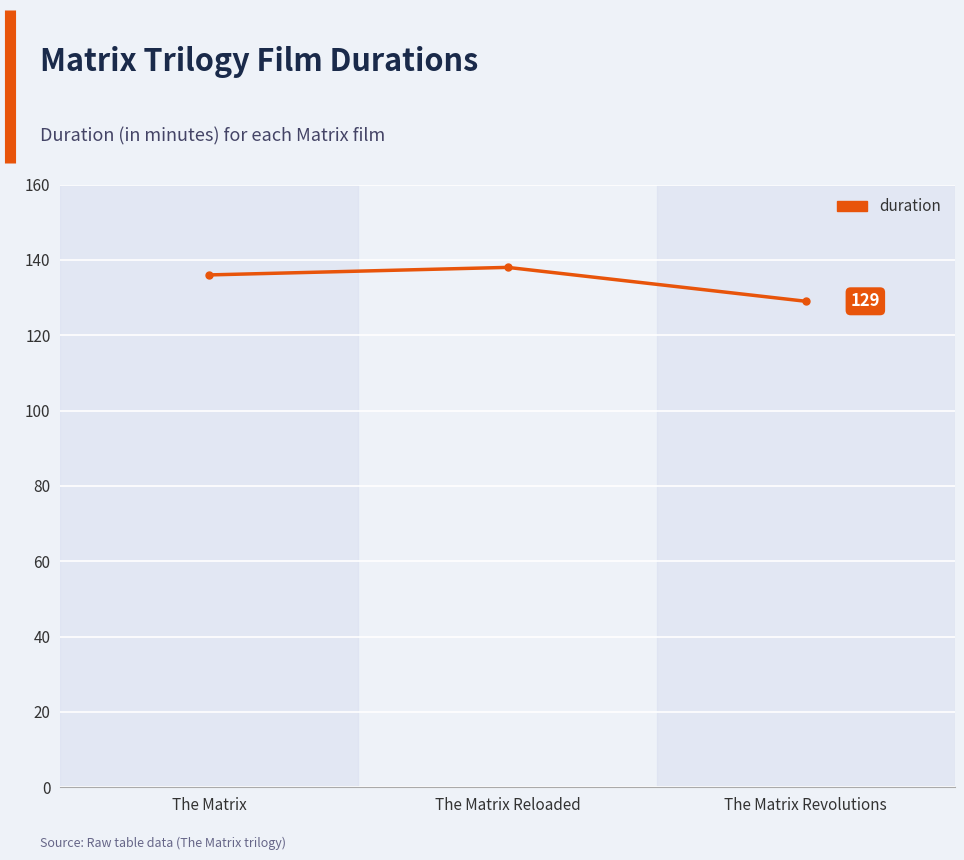

What is the sum of the values at The Matrix Reloaded and The Matrix?

274